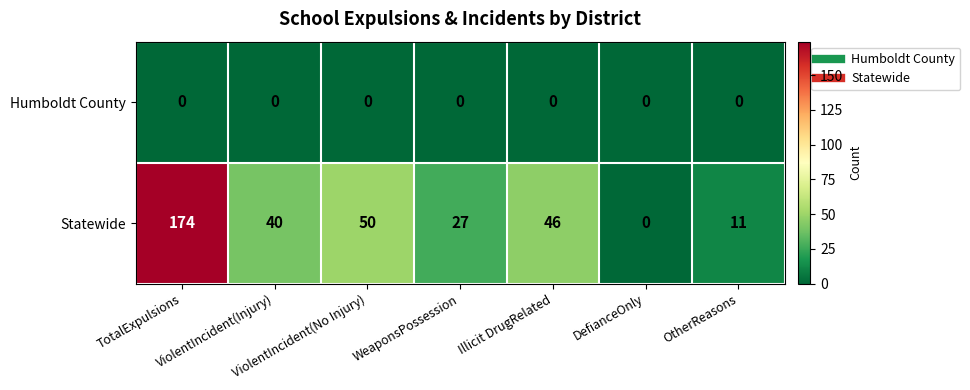

List the series in order of their overall mean, highest first.

Statewide, Humboldt County